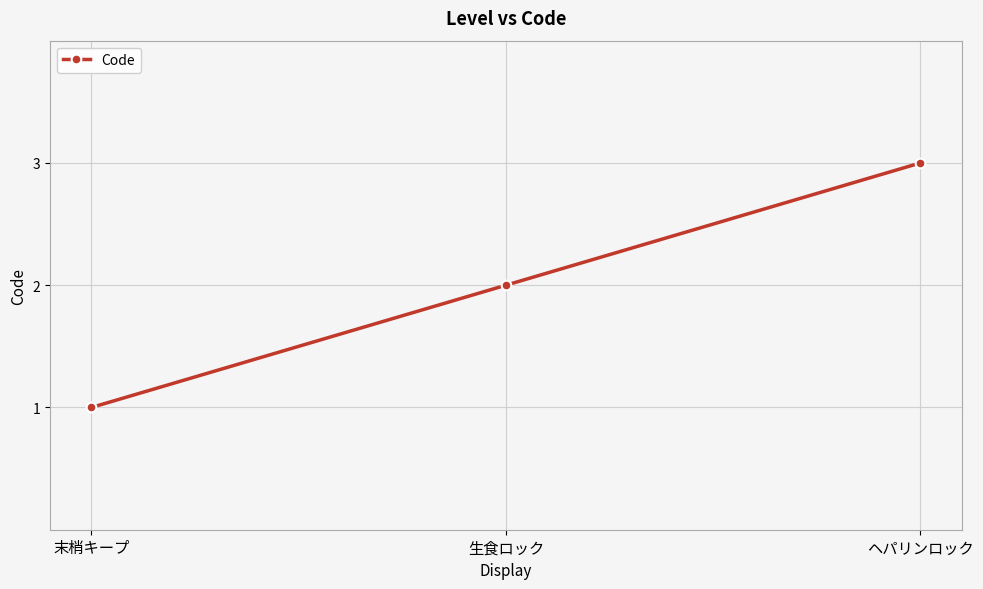

Does the chart have visible grid lines?

Yes